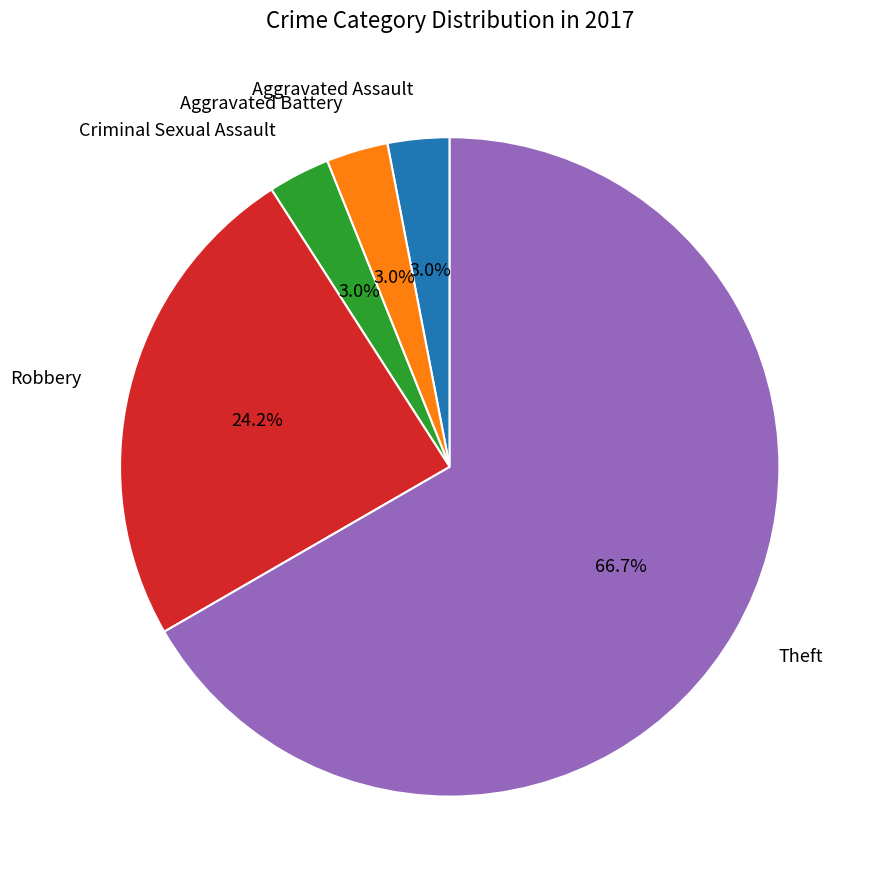

Is there a majority slice in this chart?

Yes